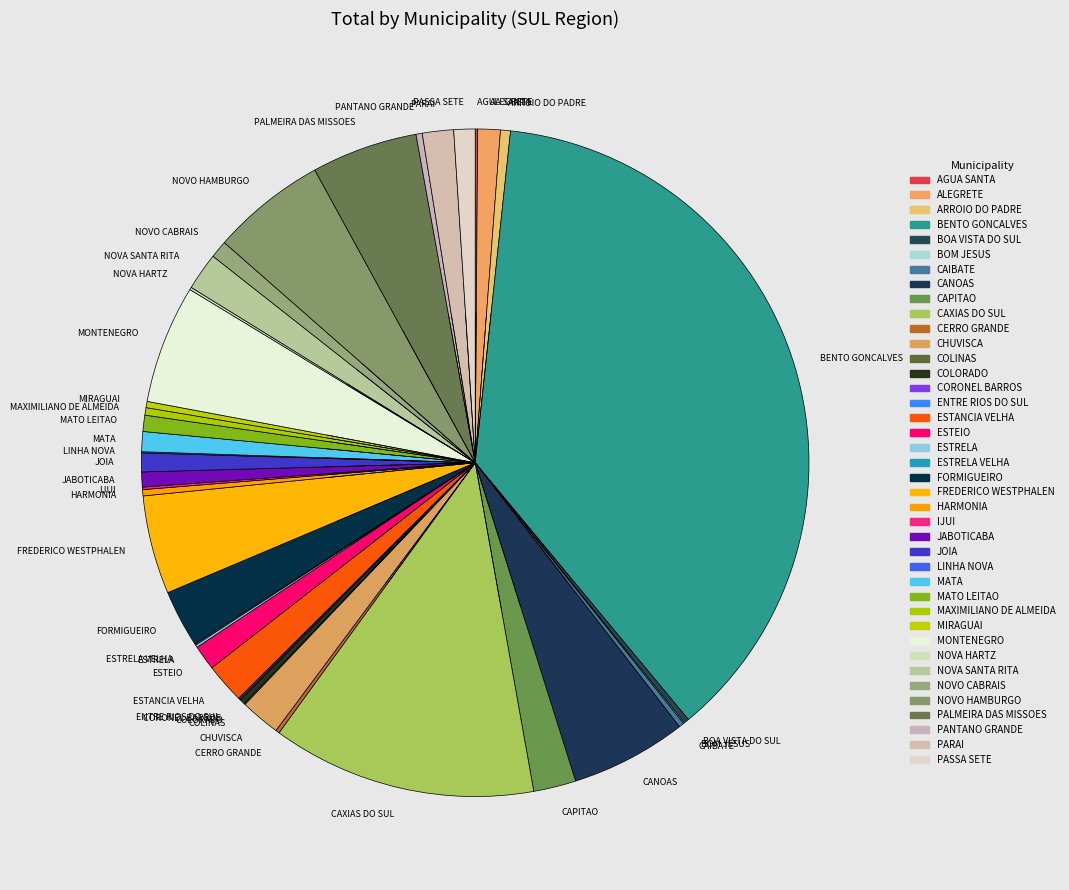

Does ESTANCIA VELHA account for over 50% of the chart?

No